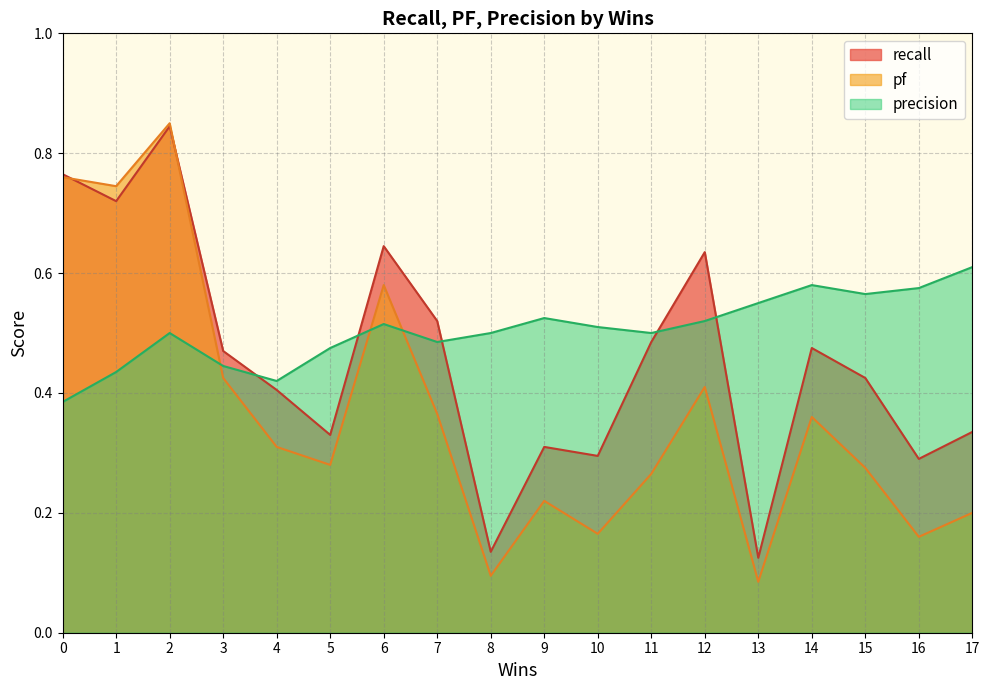

Rank the series by their average value, from highest to lowest.

precision, recall, pf